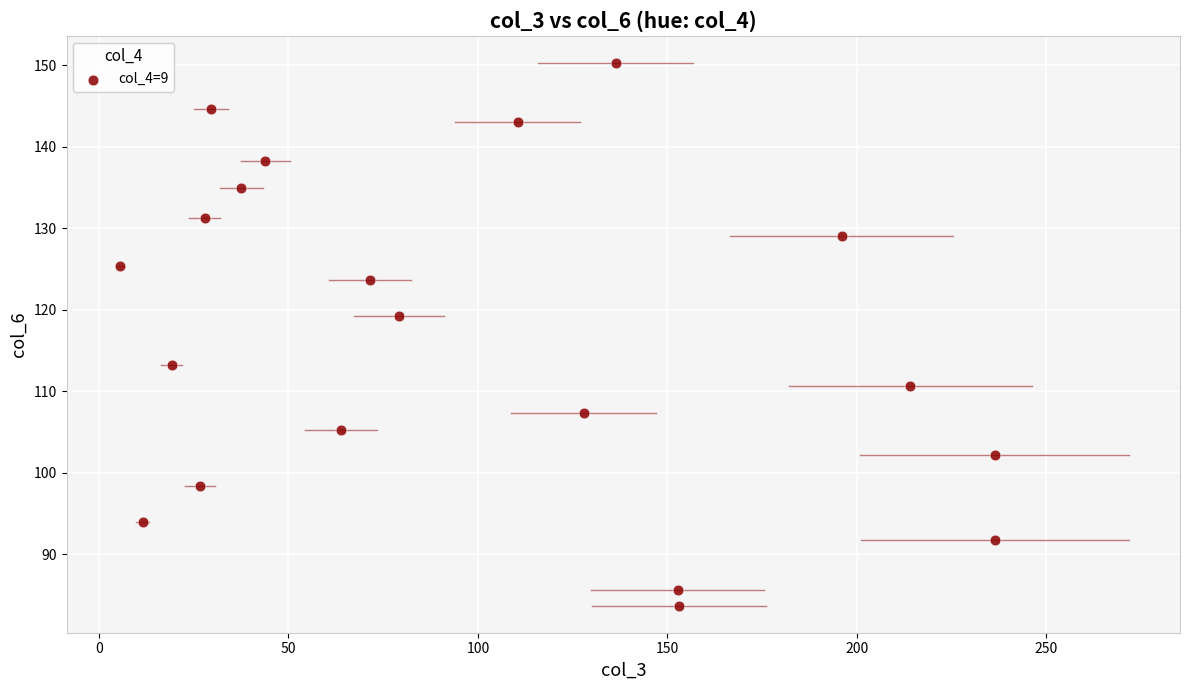

What is the range of X values (max minus min)?

230.8